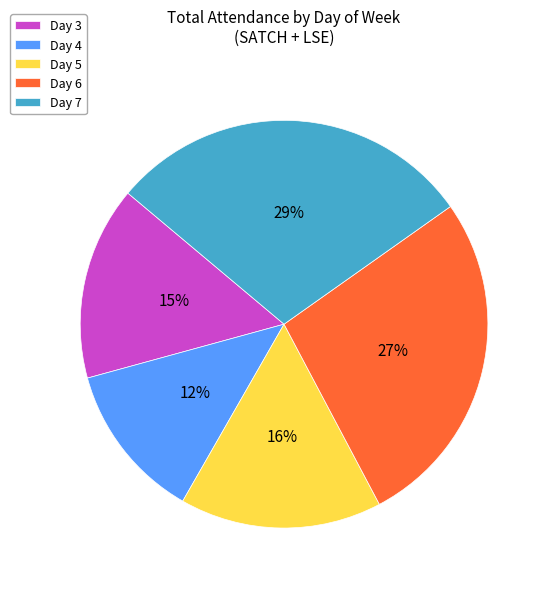

Is it true that Day 4 is 1% of the pie?

False